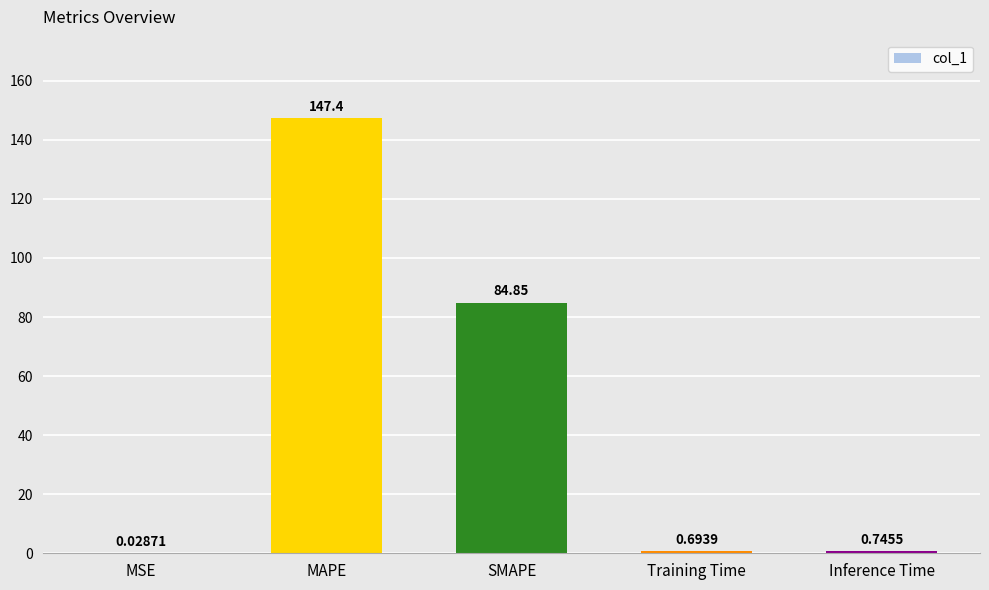

What is the change in value from MAPE to Inference Time?

-146.6